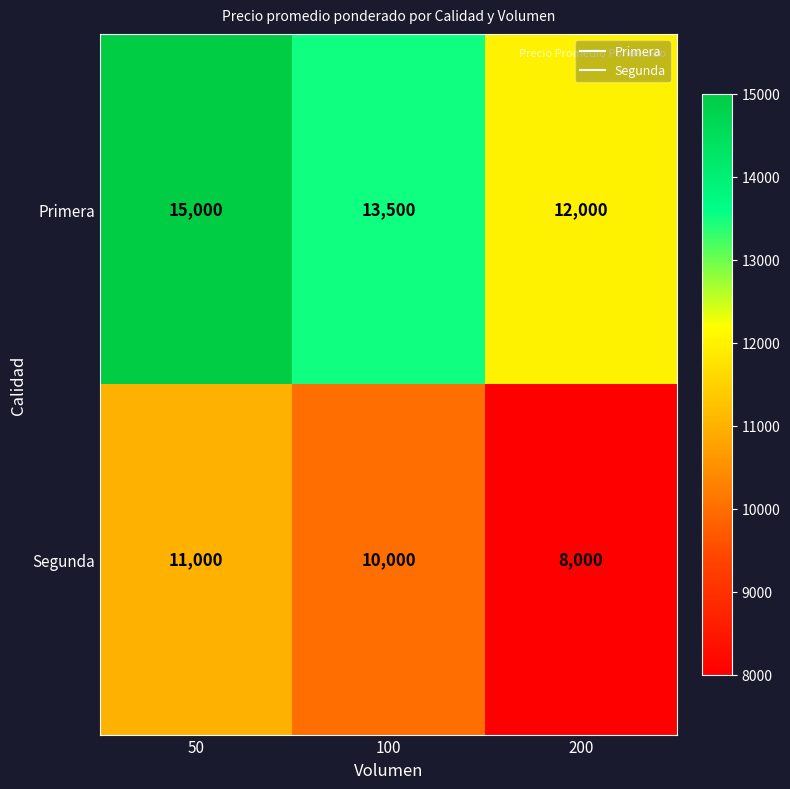

What is the minimum value shown in the chart?

8000